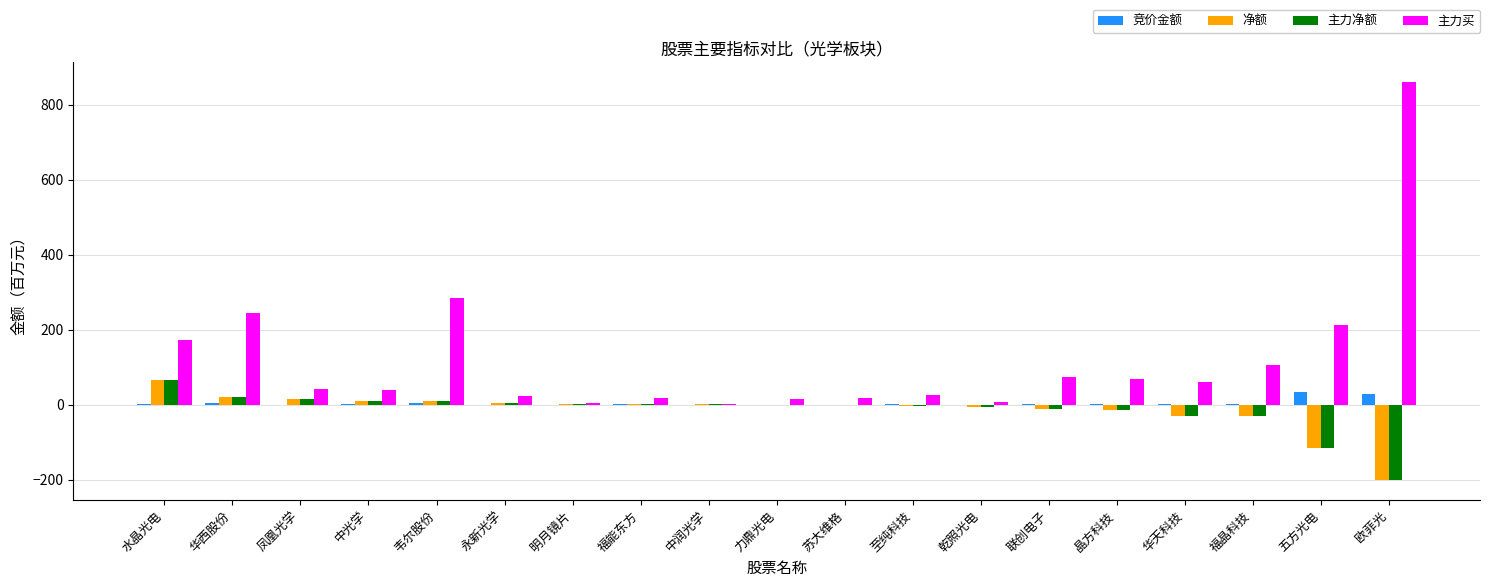

Which category has the highest value in the 主力净额 series?

水晶光电